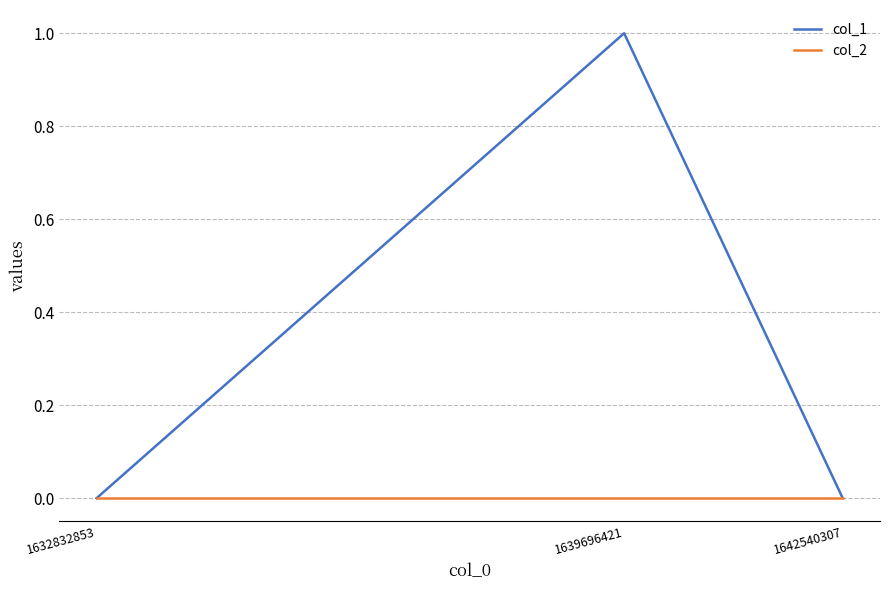

The col_2 series shows 0 at 1639696421. True or false?

True